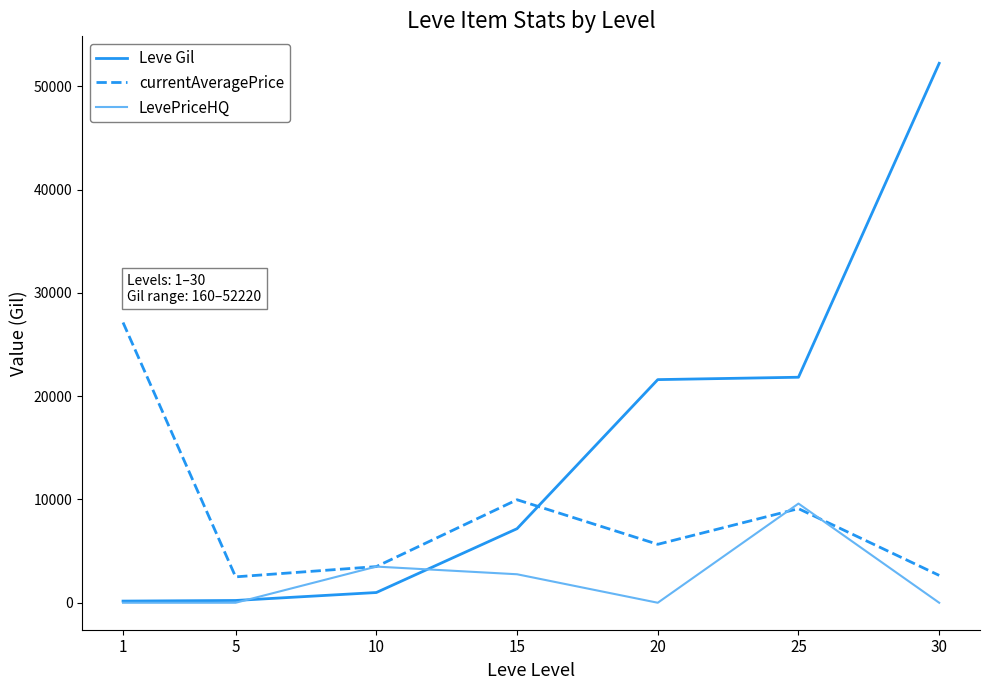

Rank the series by their maximum value, from lowest to highest.

LevePriceHQ, currentAveragePrice, Leve Gil